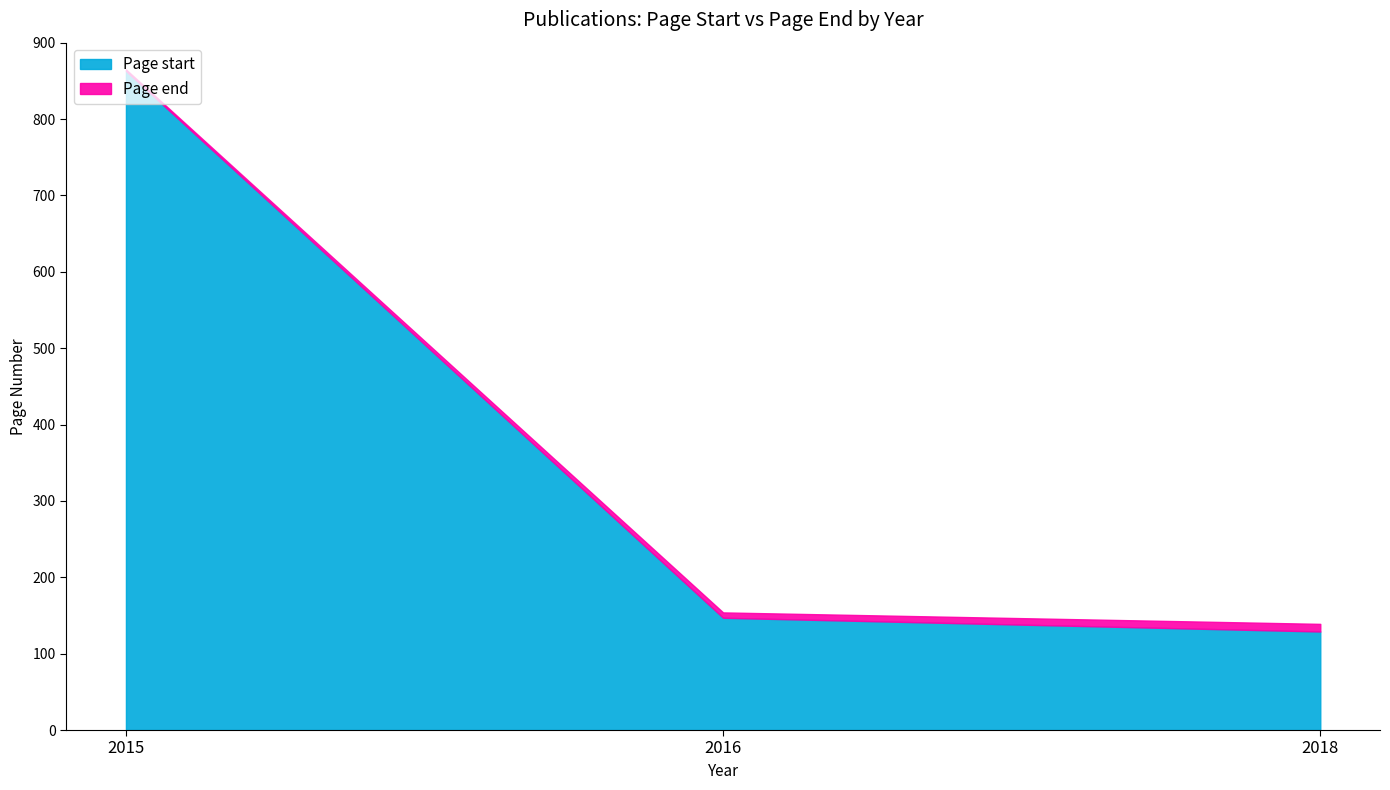

At which label is Page end closest to 502?

2016